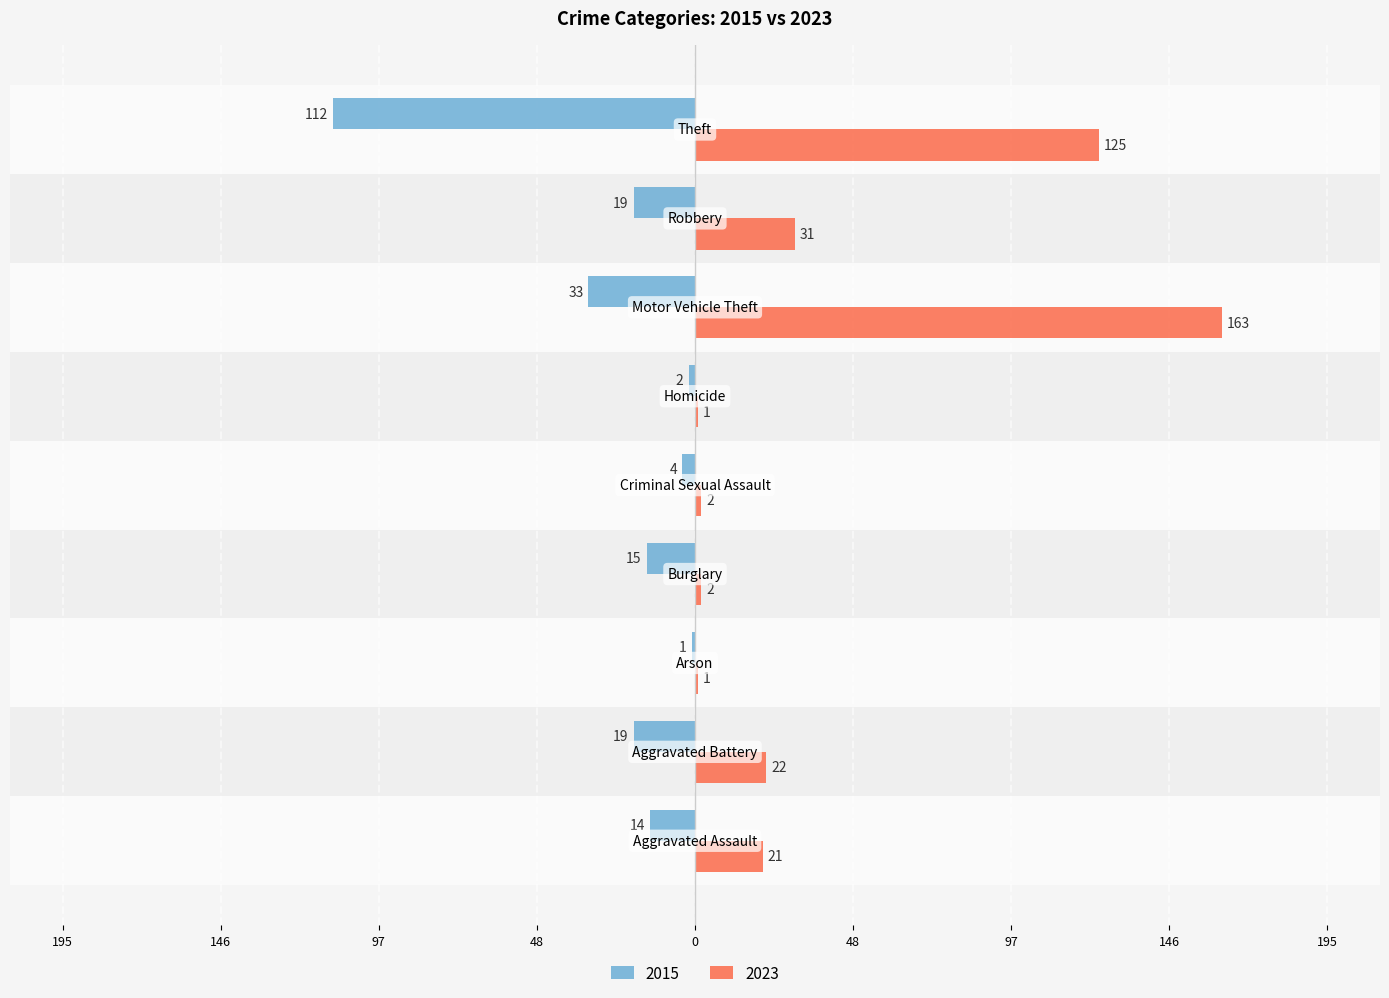

What is the average value of the 2015 series?

-24